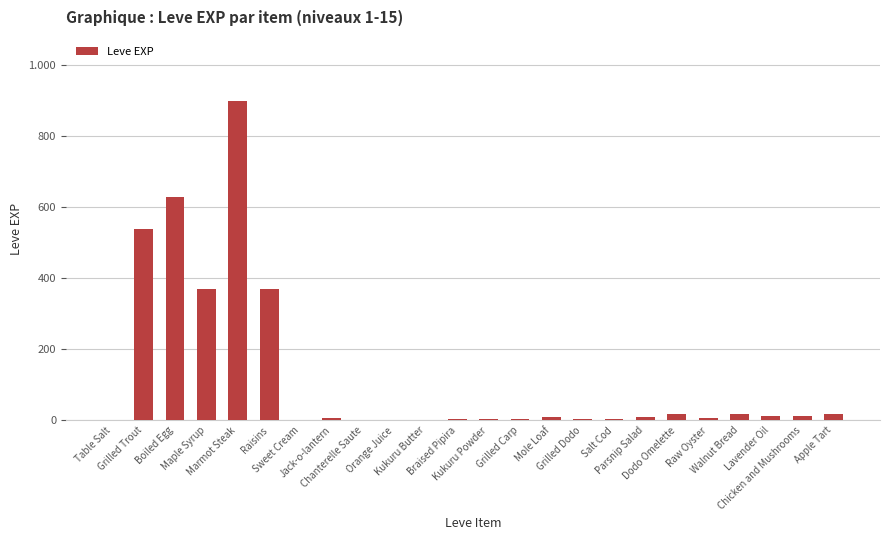

What position from the left is Sweet Cream?

7